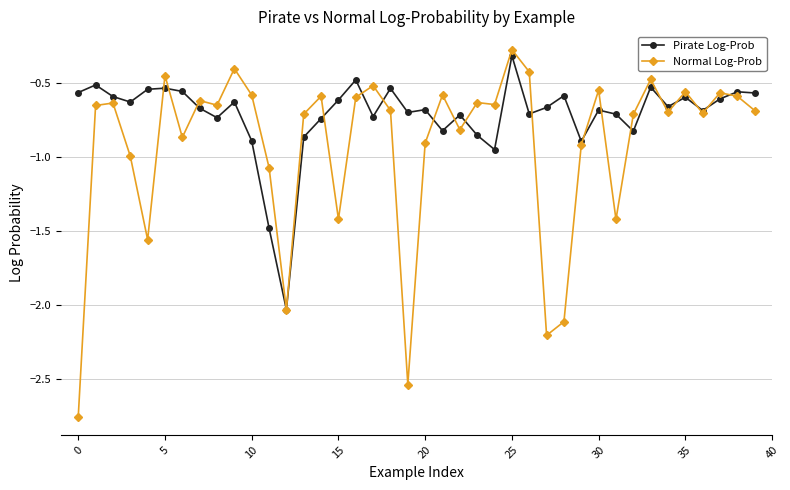

Which series has the widest spread of values?

Normal Log-Prob